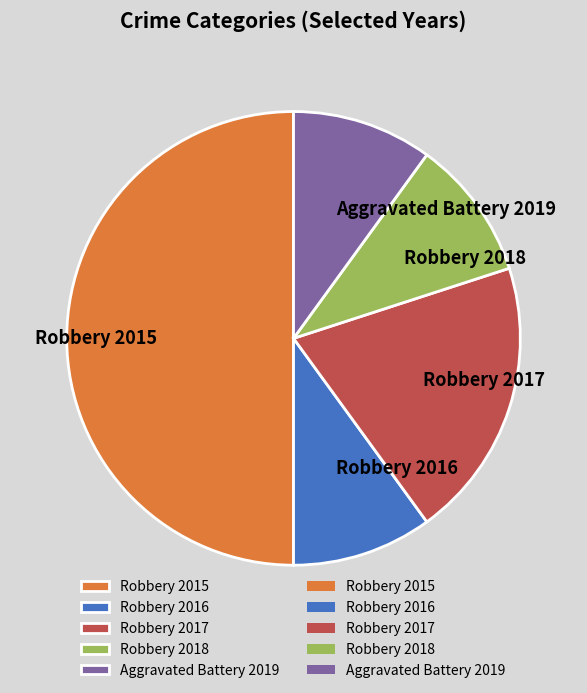

Is it true that Robbery 2016 is 10% of the pie?

True